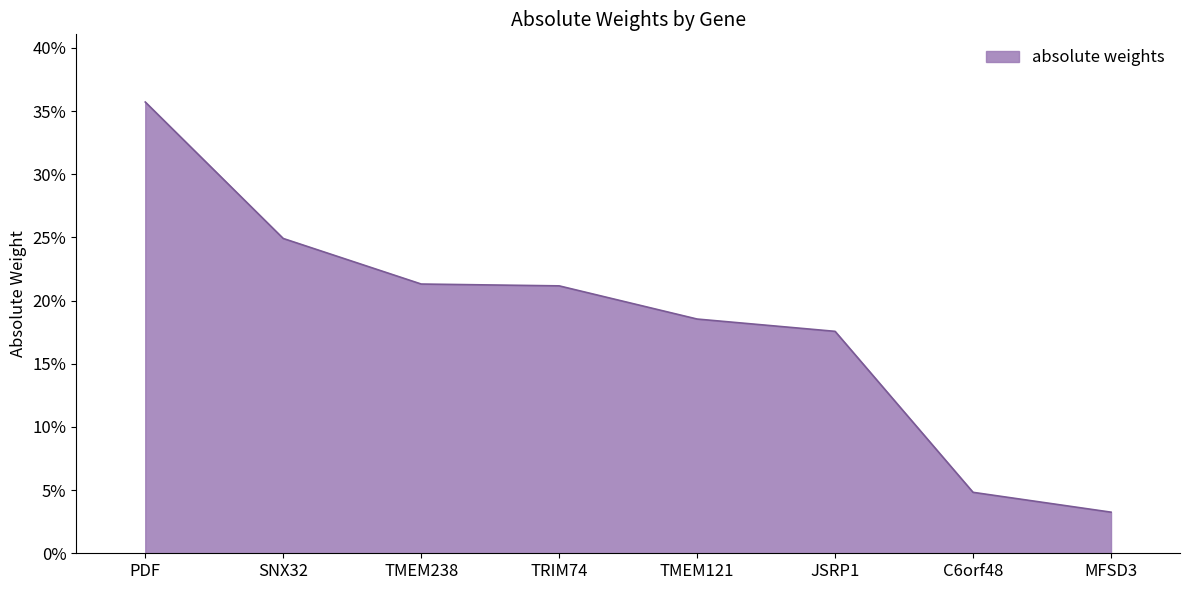

List the labels in order of value, largest first.

PDF, SNX32, TMEM238, TRIM74, TMEM121, JSRP1, C6orf48, MFSD3